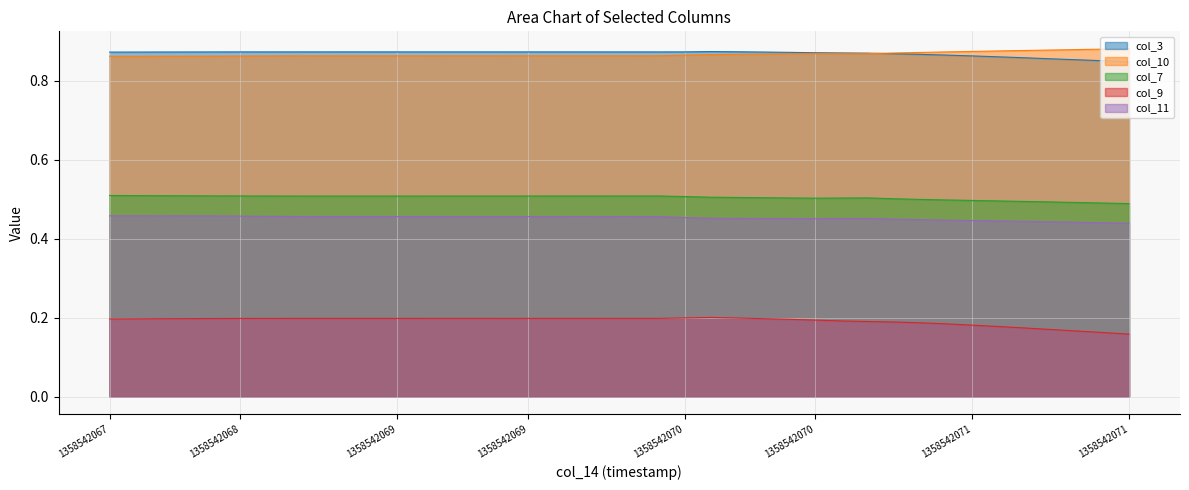

True or false: col_9 and col_10 cross at least once.

False